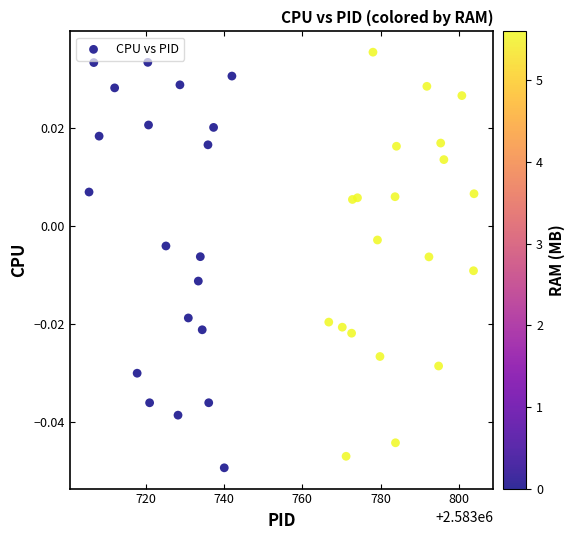

What is the range of X values (max minus min)?

98.3